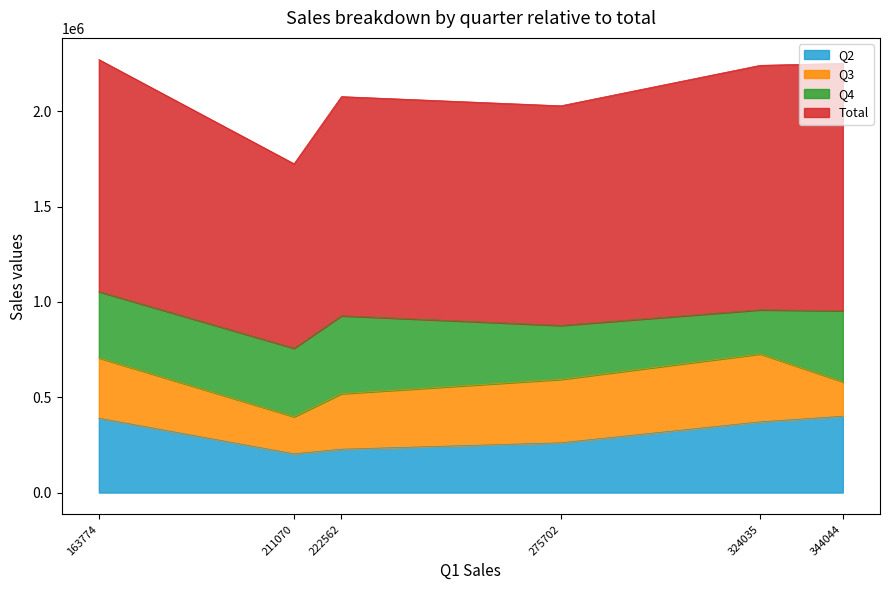

What is the maximum value for Q2?

400640